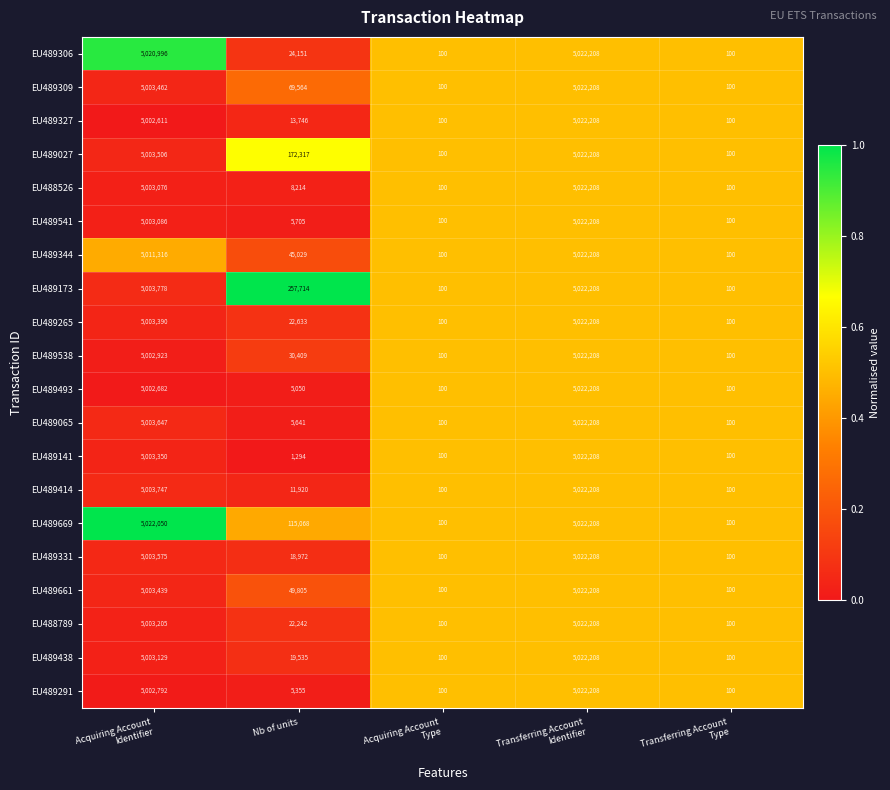

What is the difference between the maximum and minimum values in the EU489669 series?

5022108